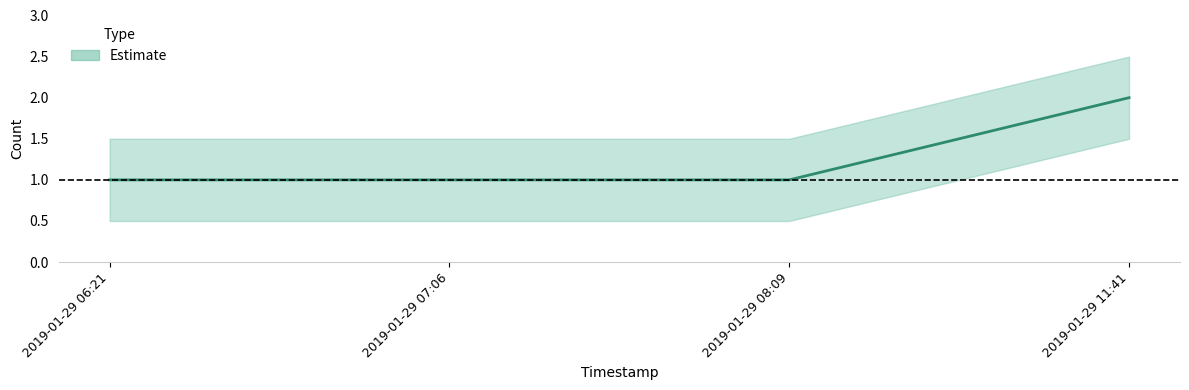

What is the difference between the maximum and minimum values?

1